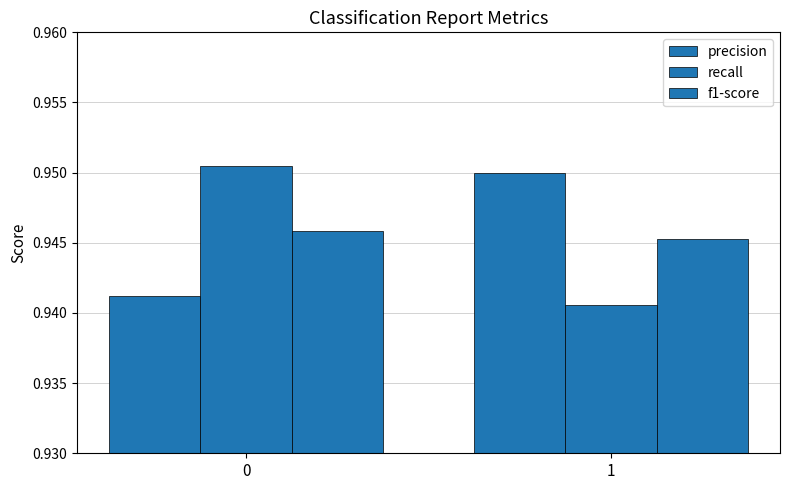

Is the value of recall at 0 greater than the value of f1-score at 1?

Yes